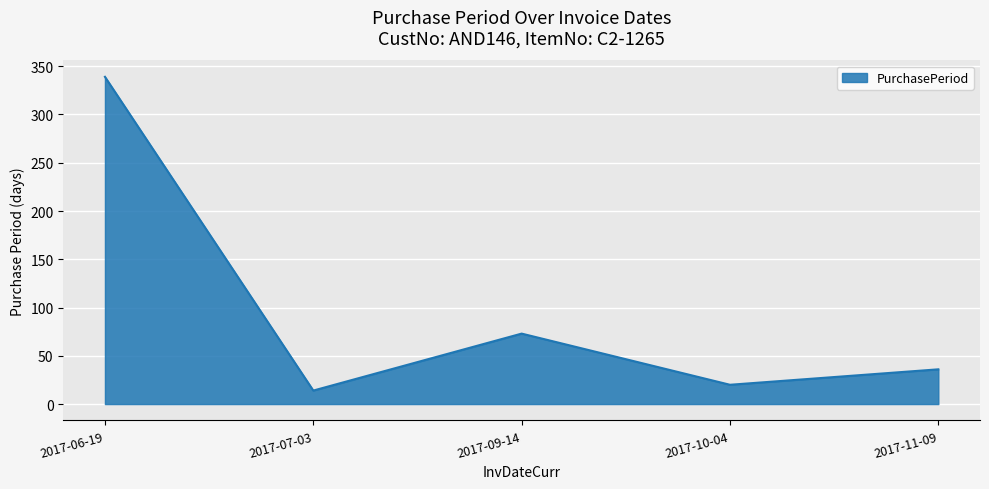

List the labels in order of value, largest first.

2017-06-19, 2017-09-14, 2017-11-09, 2017-10-04, 2017-07-03